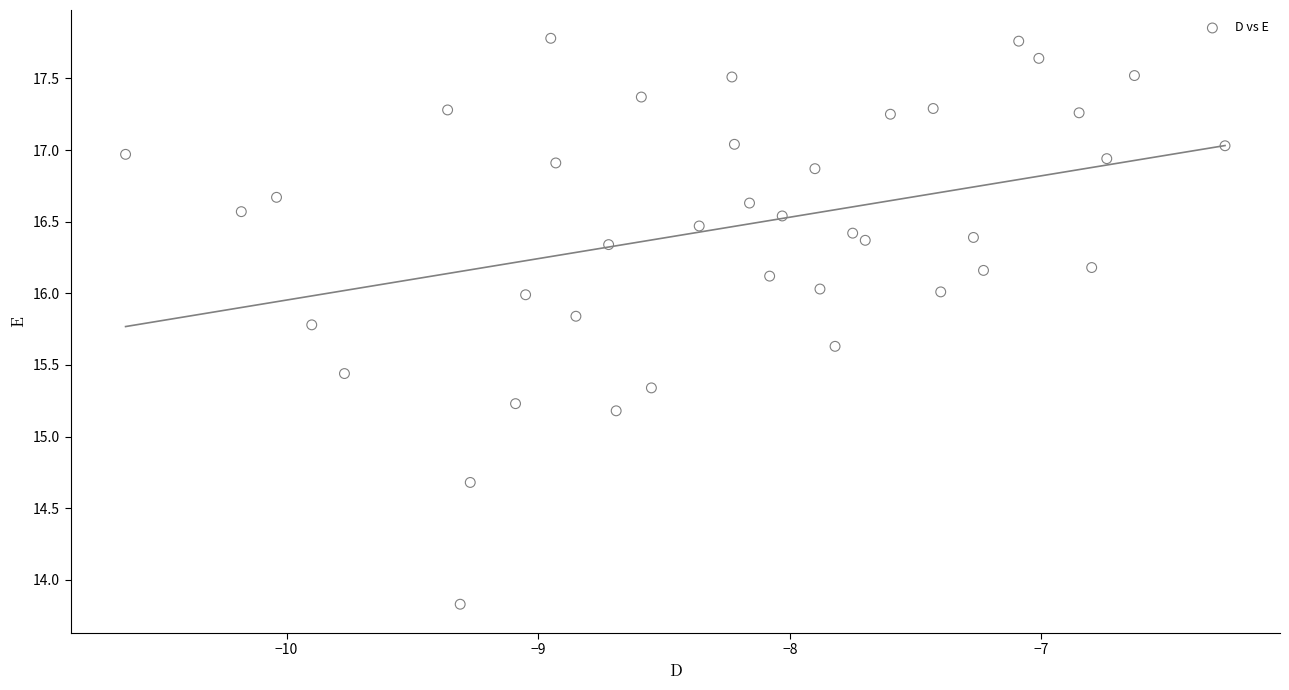

What Y value in the scatter plot is closest to 15?

15.2